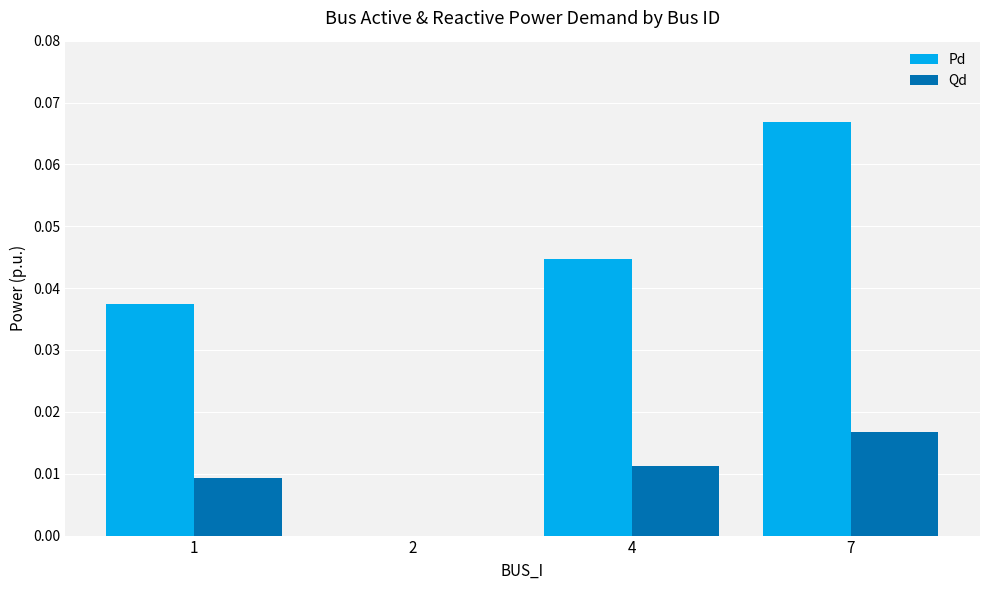

At which category is the sum across all series the highest?

7